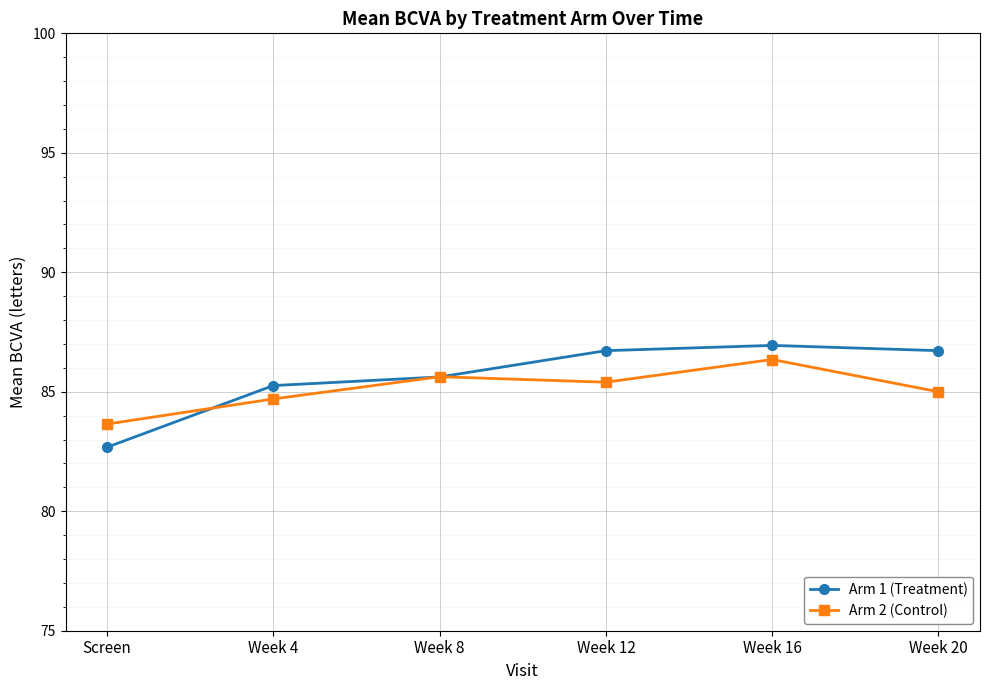

Which category has the highest value in the Arm 2 (Control) series?

Week 16